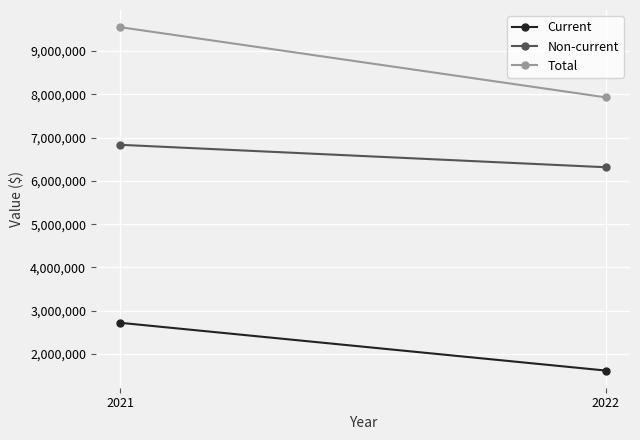

Which series has the widest spread of values?

Total